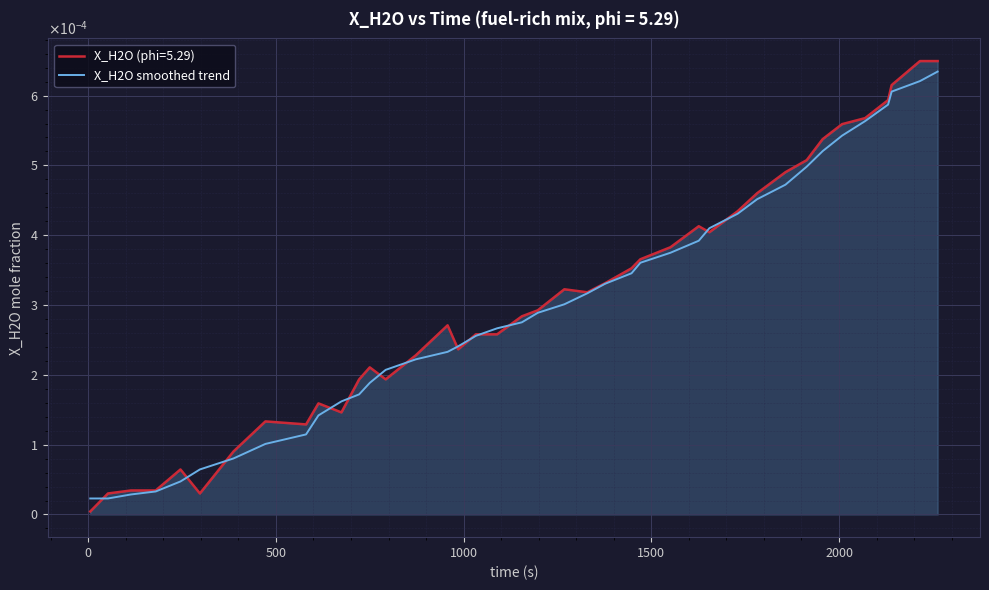

Does the chart have visible grid lines?

Yes